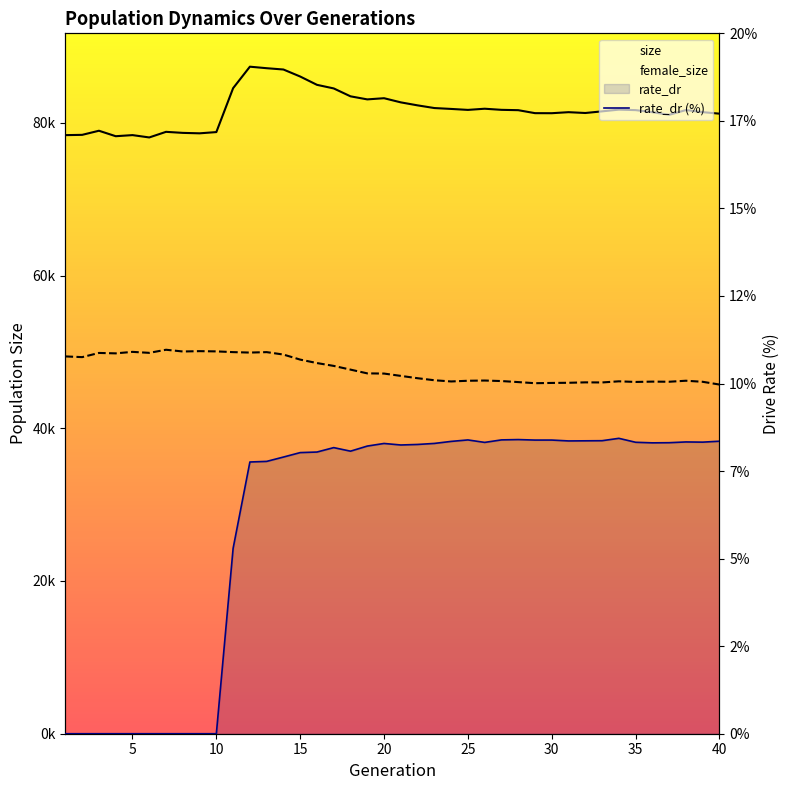

What is the minimum value for size?

78078.0